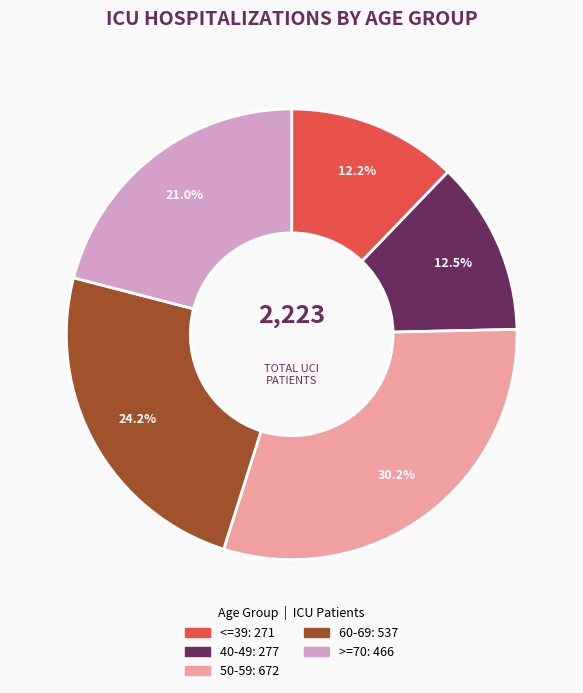

How many slices are in this pie chart?

5